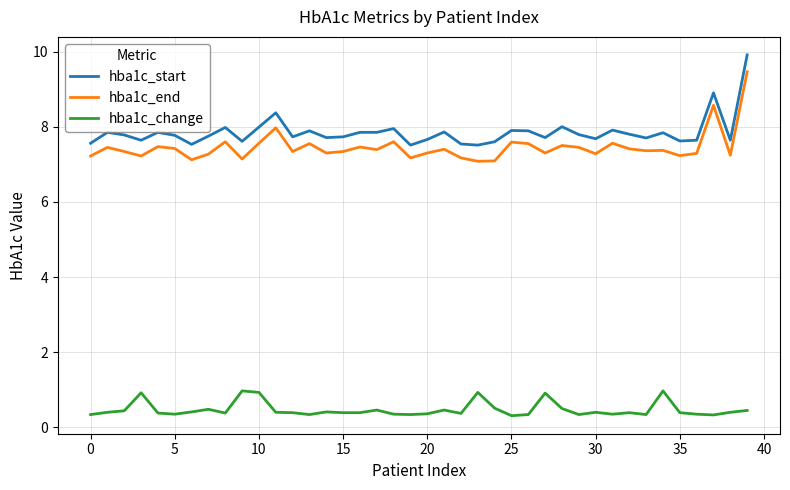

Rank the series by their maximum value, from highest to lowest.

hba1c_start, hba1c_end, hba1c_change